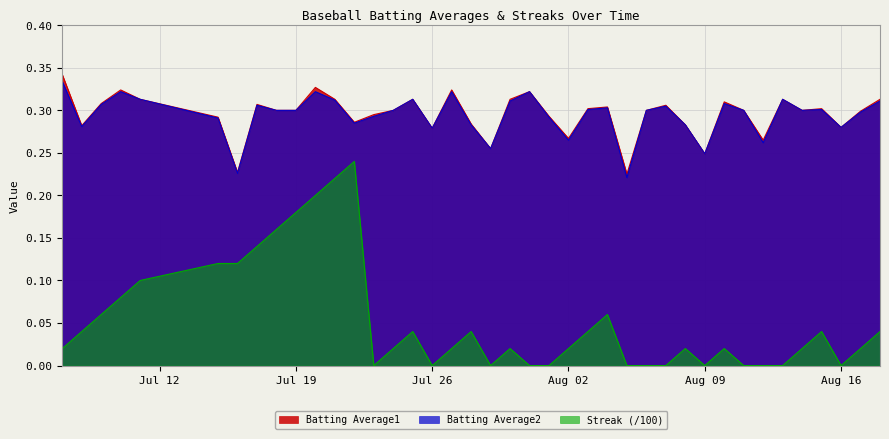

Count the number of data series in this chart.

3